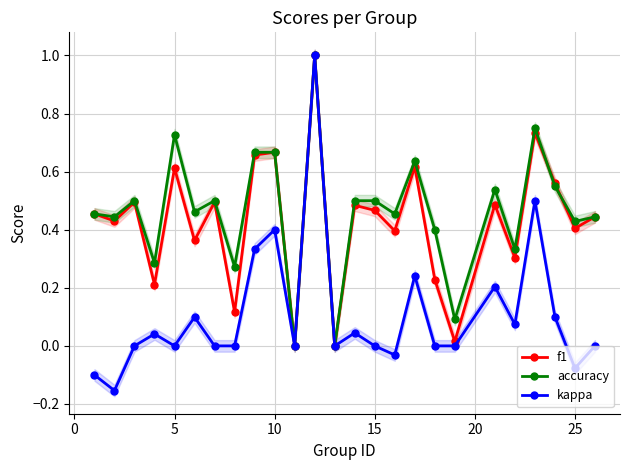

Rank the series by their maximum value, from highest to lowest.

f1, accuracy, kappa